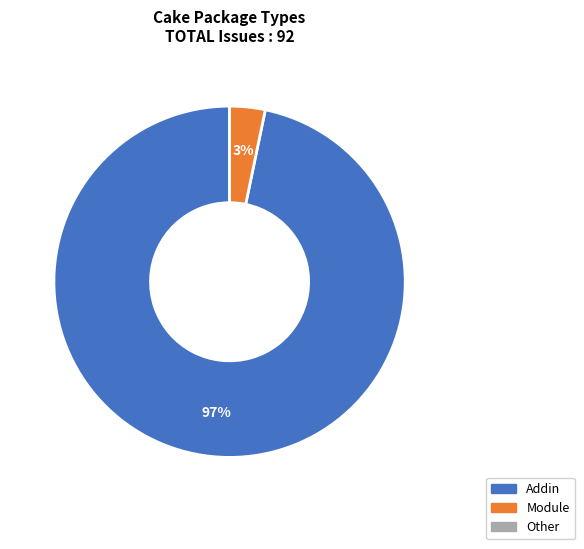

To the nearest percent, what is the difference between the largest and smallest slice percentages?

97%